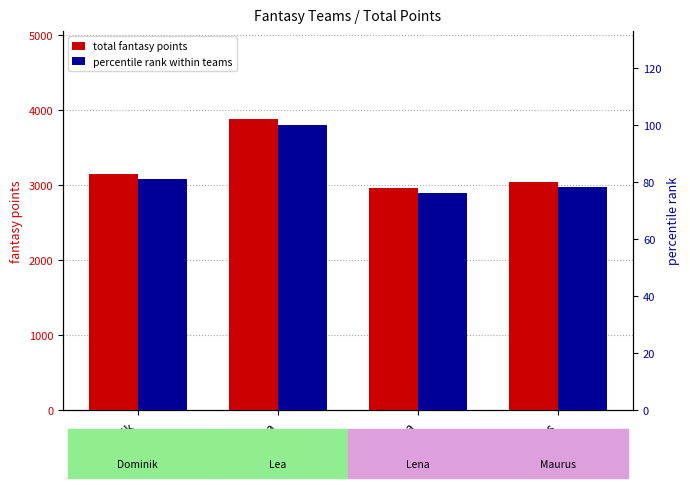

What is the average value of the percentile rank within teams series?

83.9